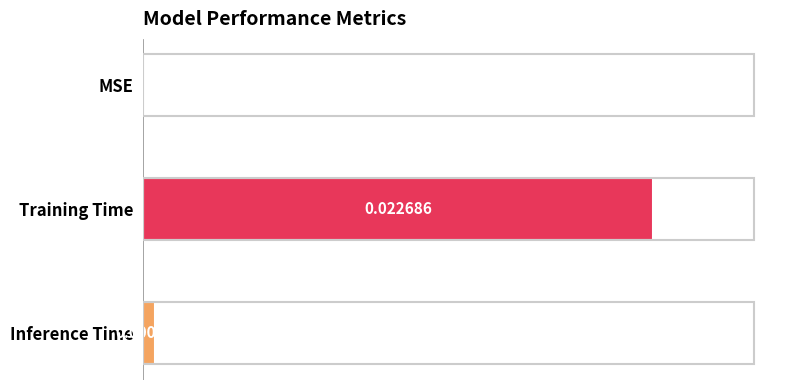

Which has a higher value, Inference Time or Training Time?

Training Time